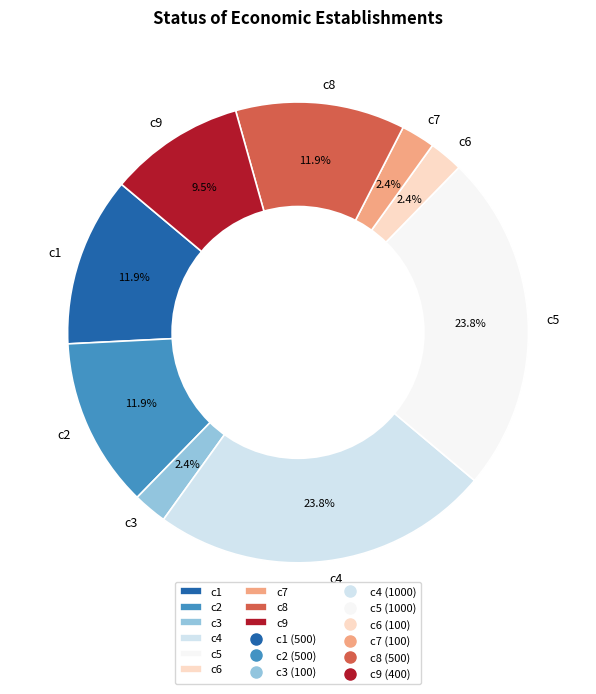

How much of the chart is everything except c4?

76.2%